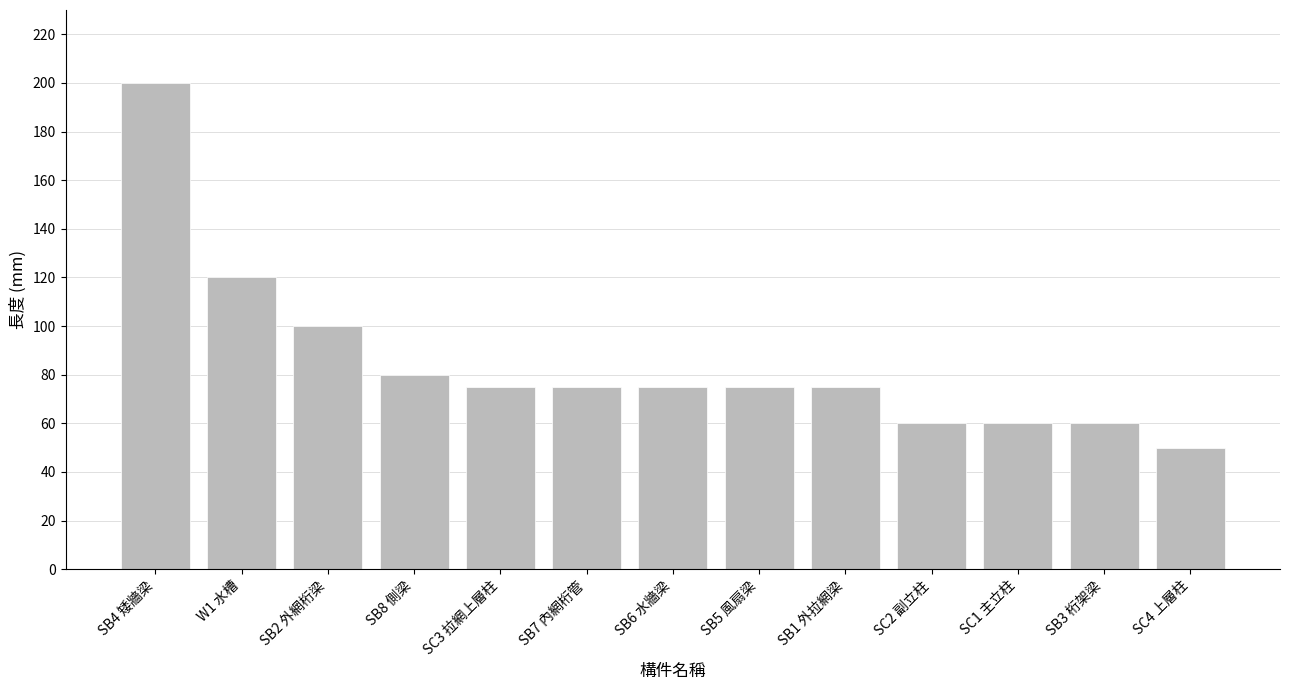

Where does the data first go above 75?

SB4 矮牆梁